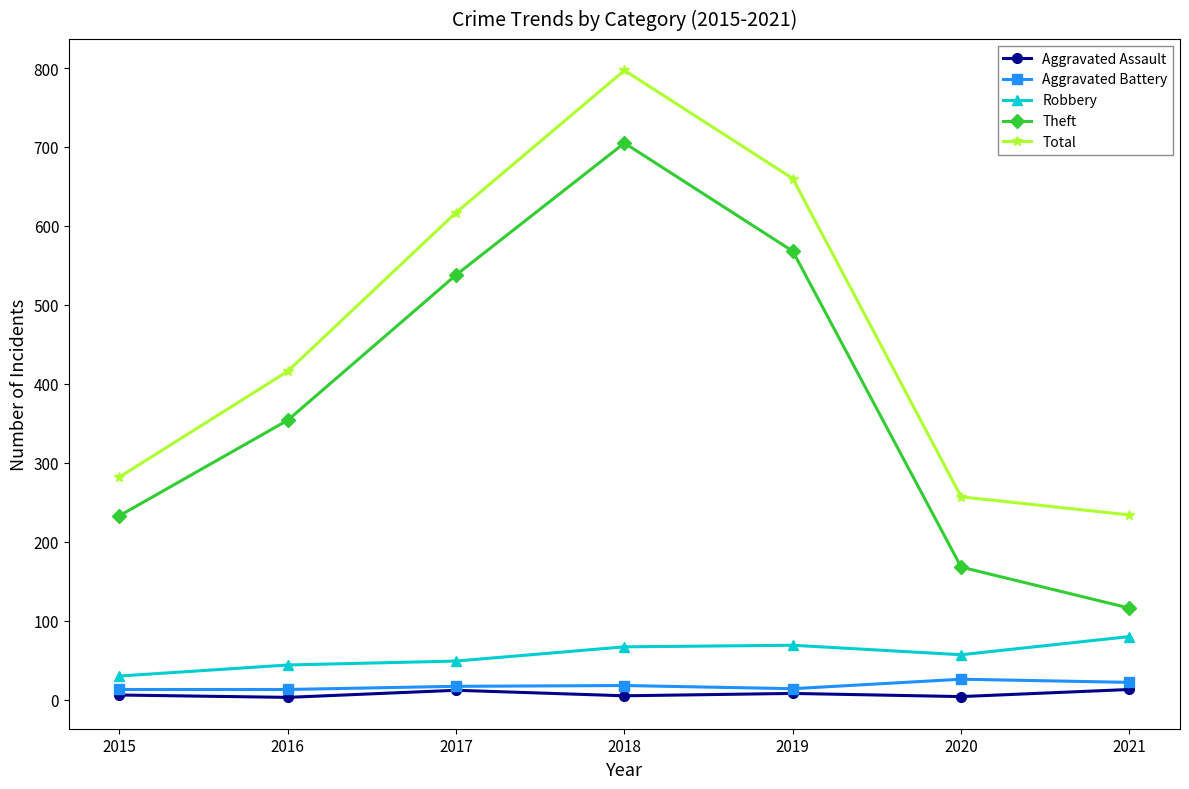

Which series has the largest range (max minus min)?

Theft